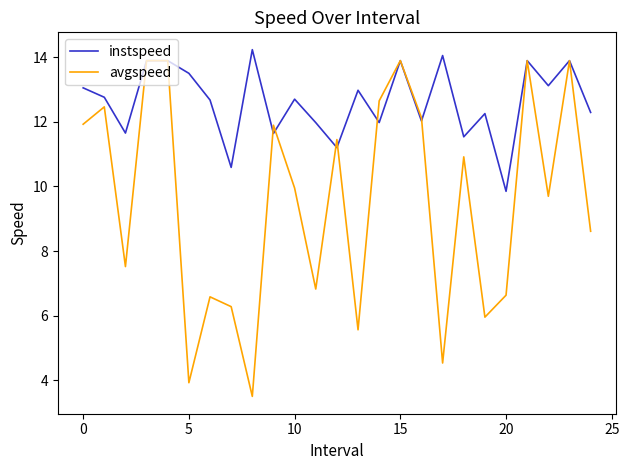

How many interior local valleys does the instspeed series have?

9